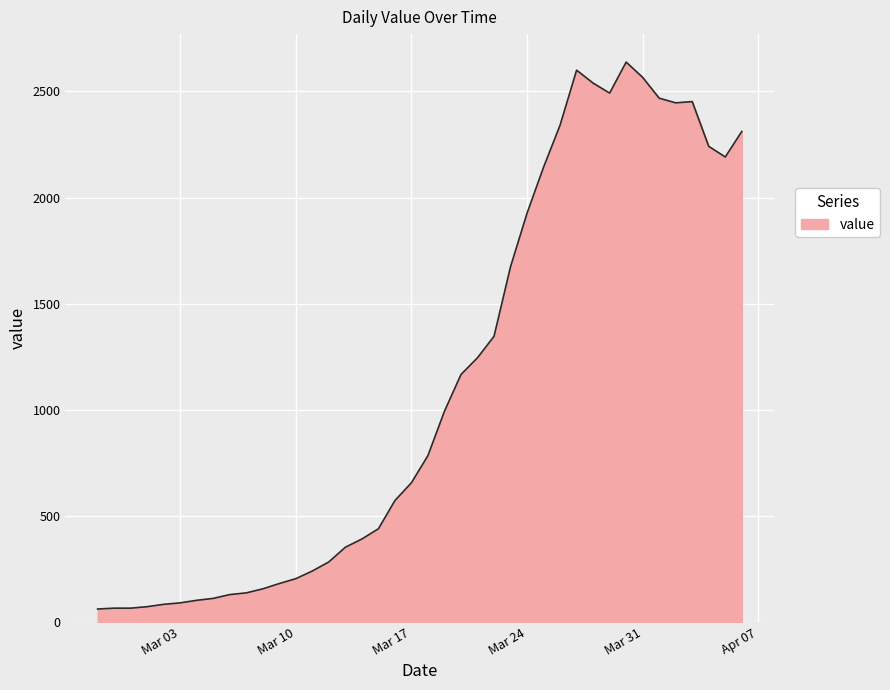

What is the difference between the second highest and second lowest values?

2535